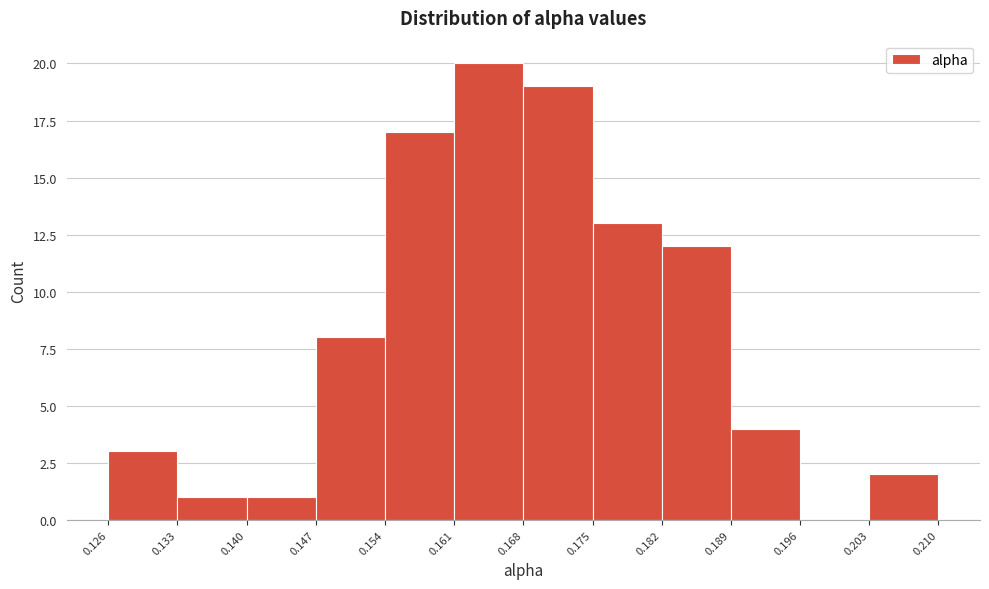

Reading left to right, list every bar in this chart as the range it spans on the x-axis followed by its height. The values are not printed on the chart, so give them approximately, as read against the axis.

0.126 to 0.133: 3
0.133 to 0.140: 1
0.140 to 0.147: 1
0.147 to 0.154: 8
0.154 to 0.161: 17
0.161 to 0.168: 20
0.168 to 0.175: 19
0.175 to 0.182: 13
0.182 to 0.189: 12
0.189 to 0.196: 4
0.196 to 0.203: 0
0.203 to 0.210: 2